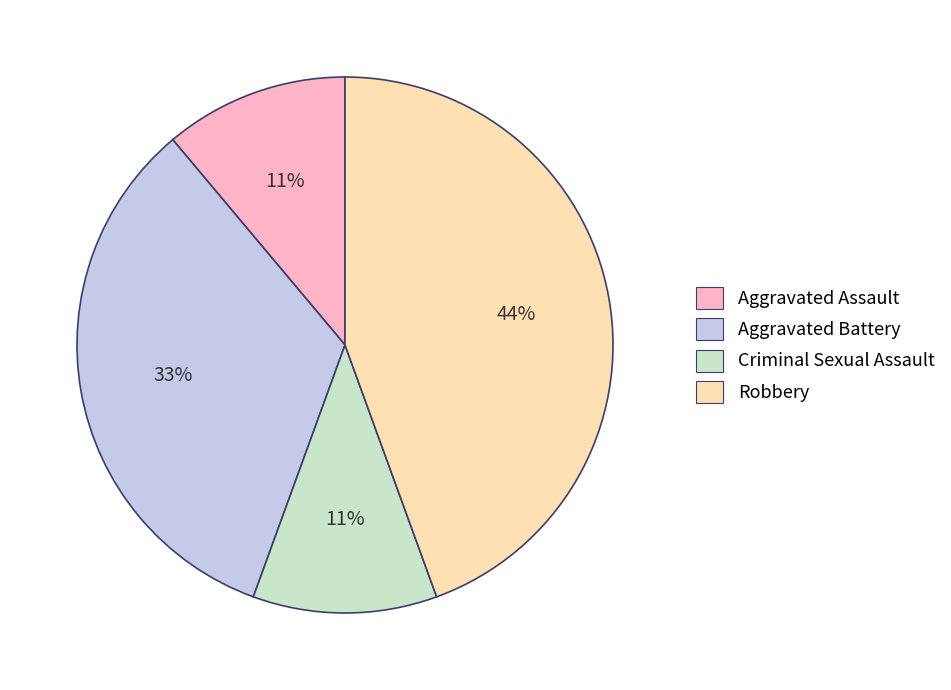

What is the largest slice in the pie chart?

Robbery